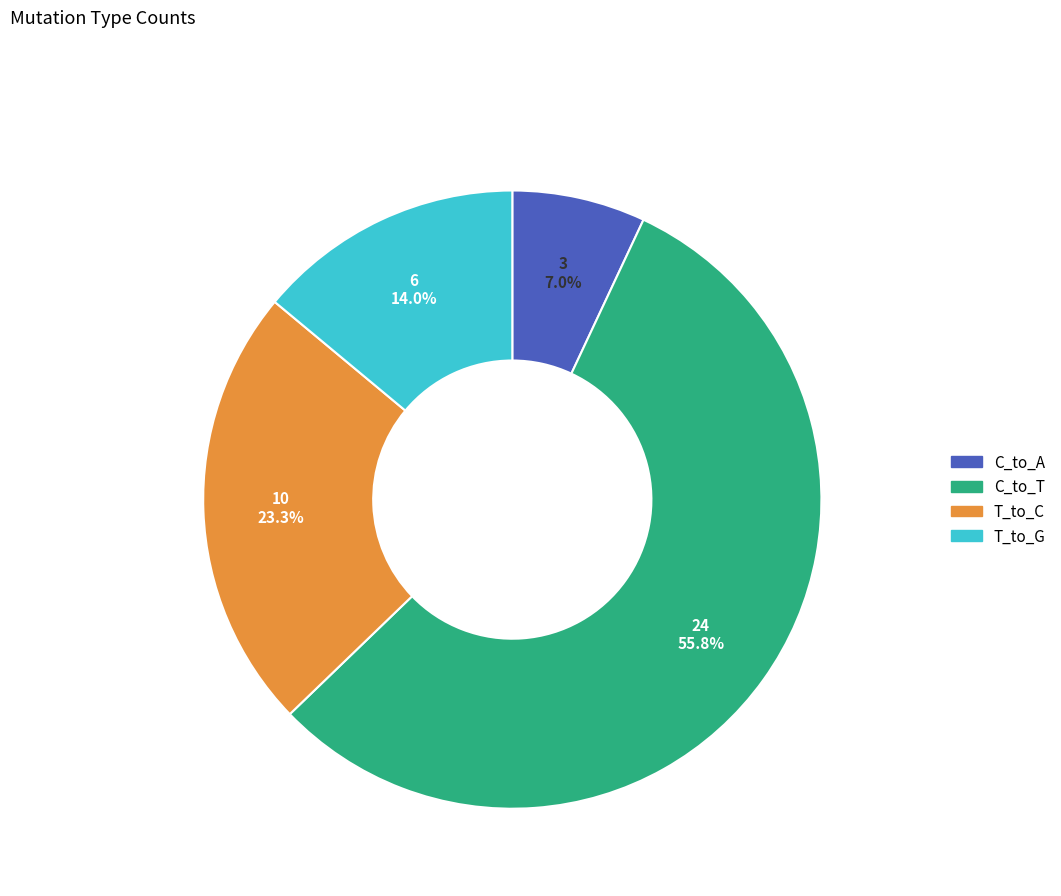

Is there any slice that represents more than half of the pie?

Yes